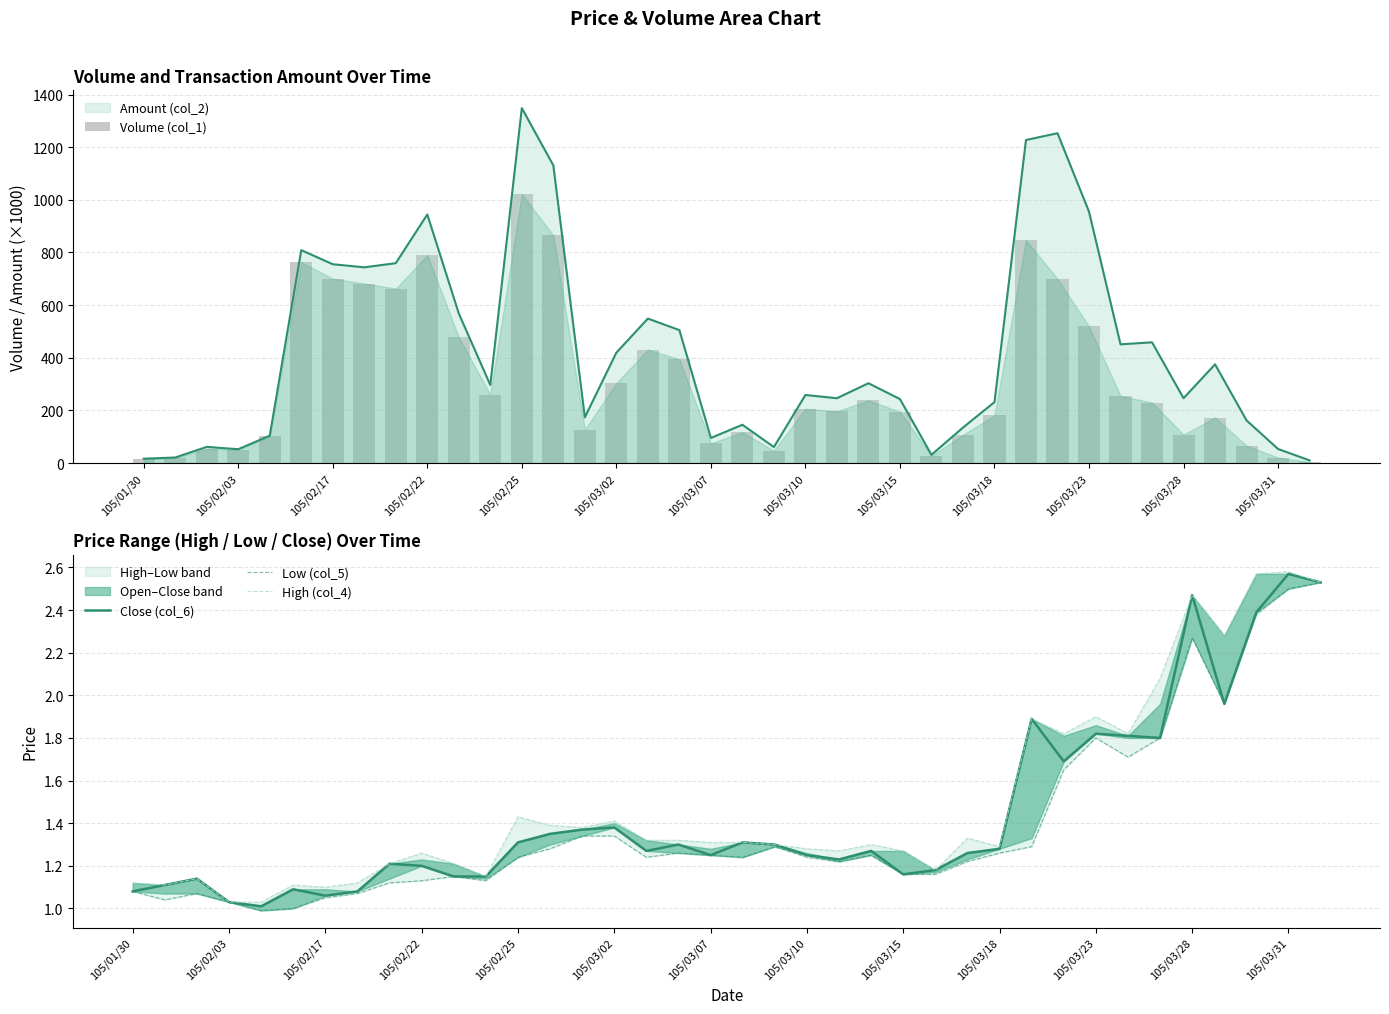

Does the chart contain stacked bars?

No